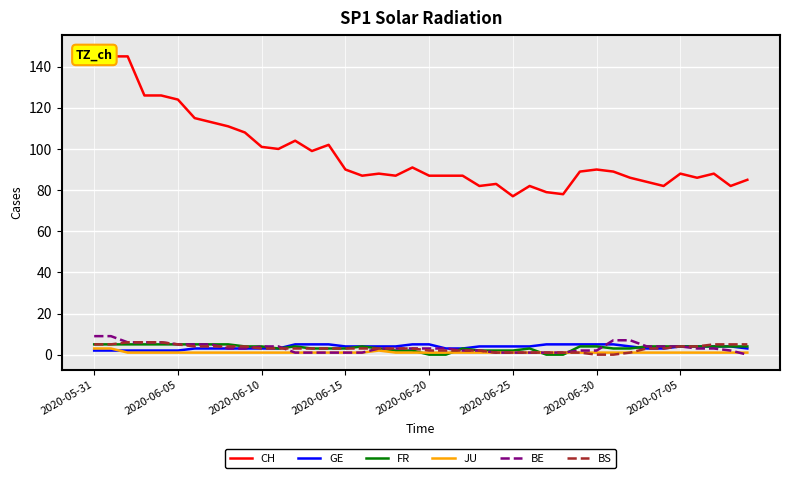

The value of BE at 36 is 3. True or false?

True